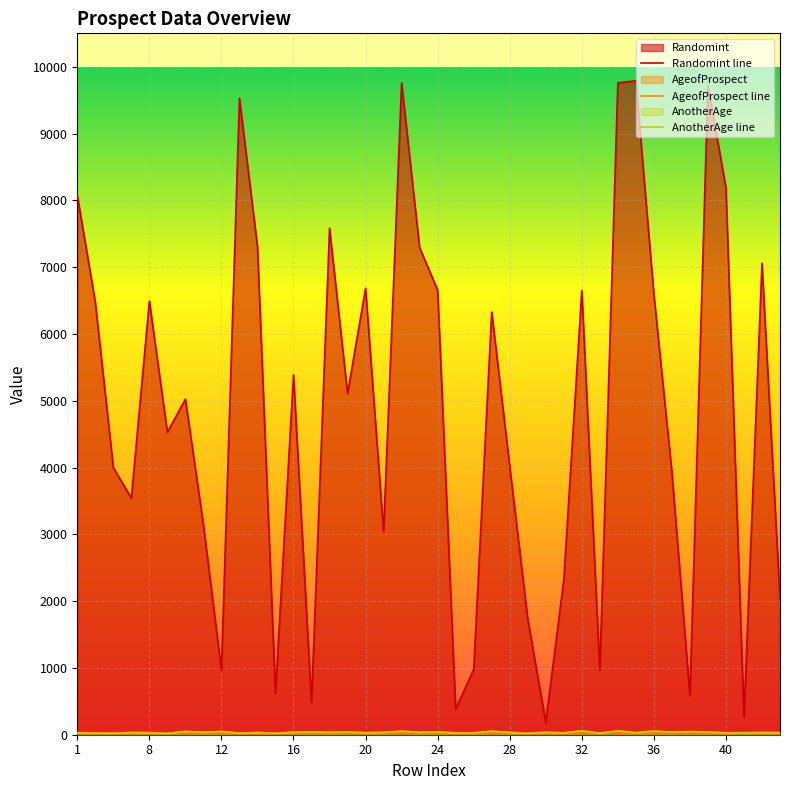

True or false: AnotherAge has a value of 41 at 26.

False